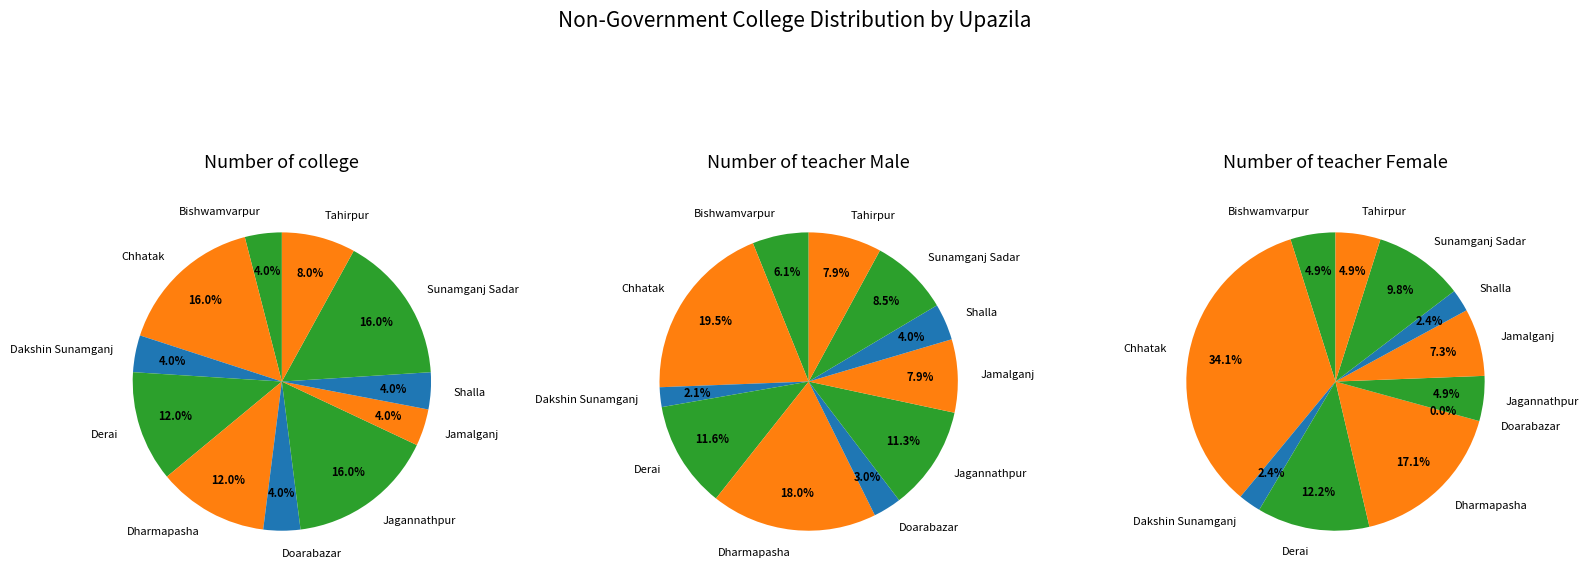

Which series changed the most between Bishwamvarpur and Dharmapasha?

Number of teacher Male